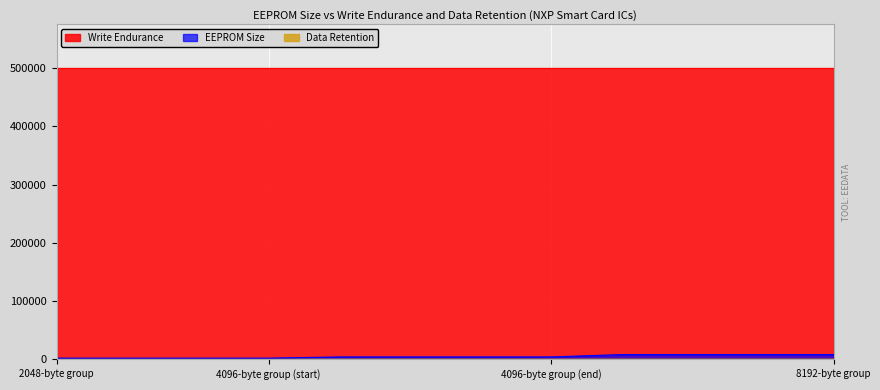

What is the greatest value displayed?

500000